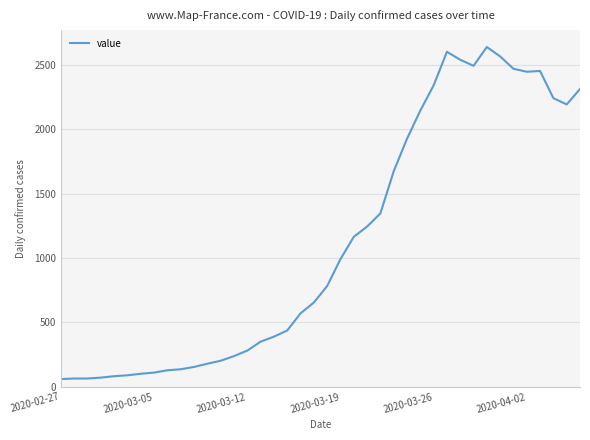

What is the minimum value shown in the chart?

61